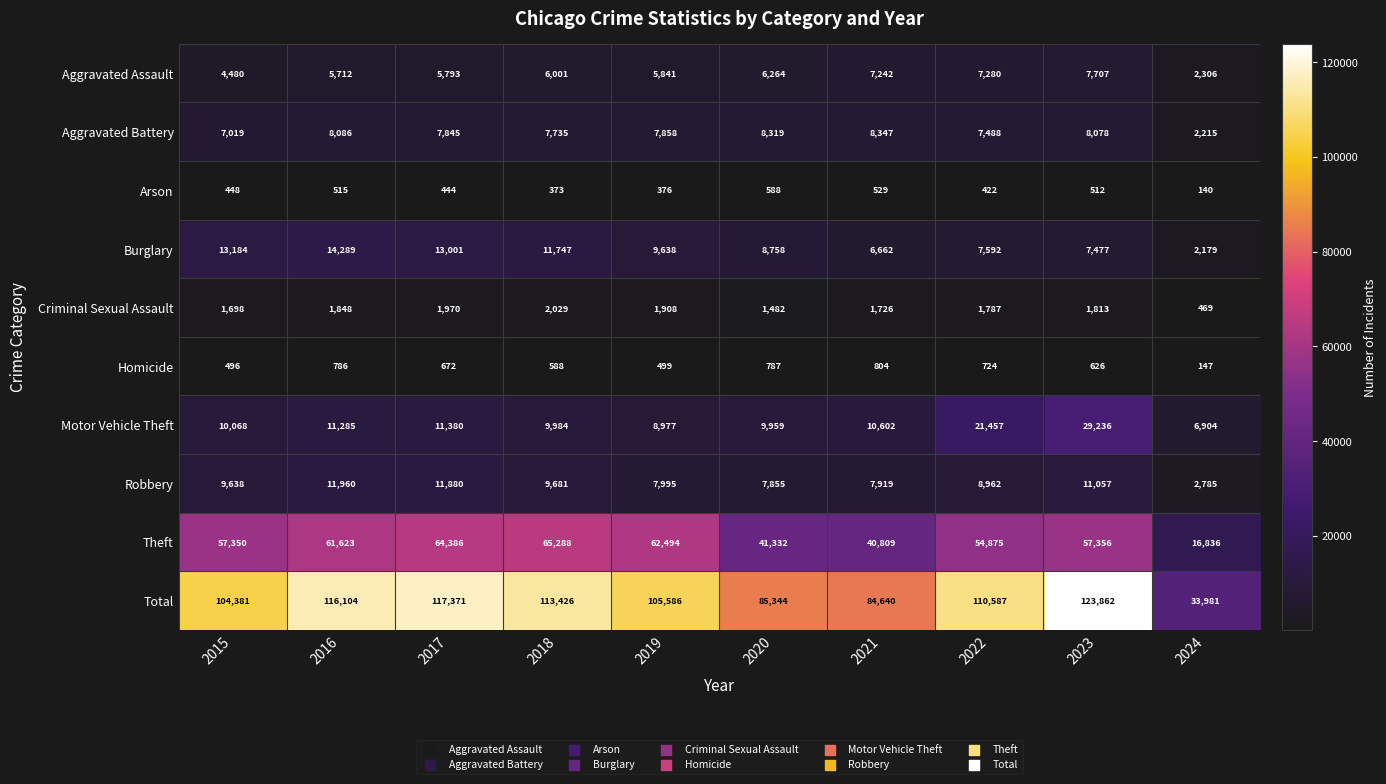

At which label does Total first exceed 110587?

2016